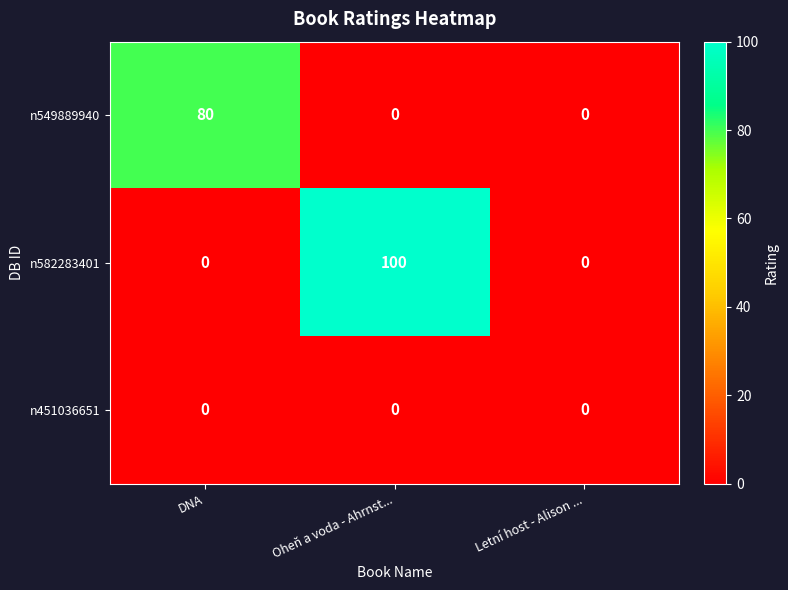

List the series in order of their overall mean, highest first.

n582283401, n549889940, n451036651